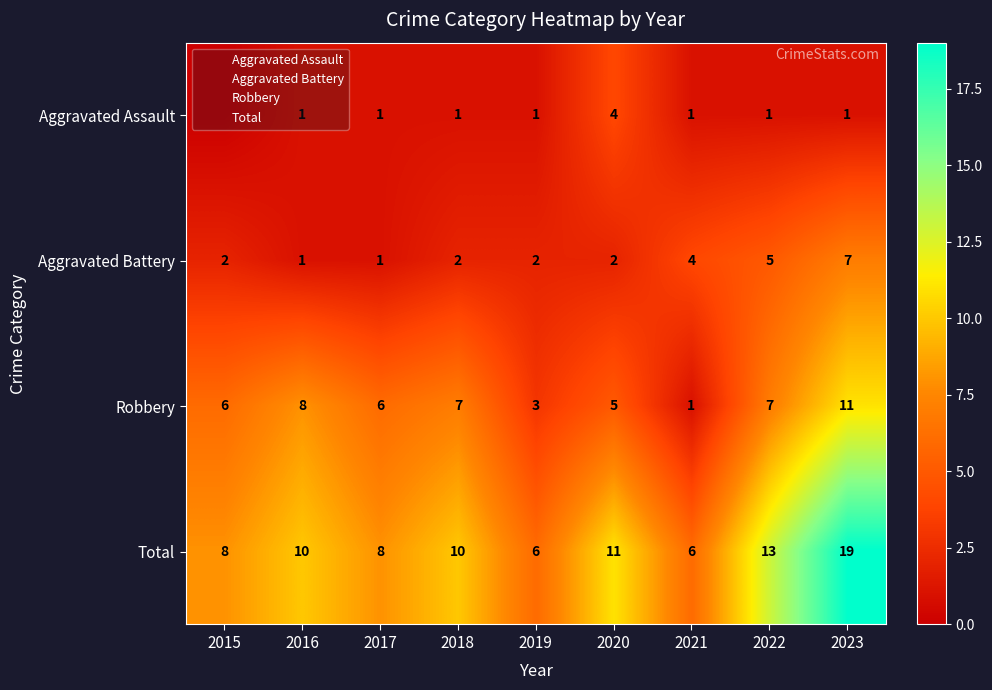

Which series has the widest spread of values?

Total